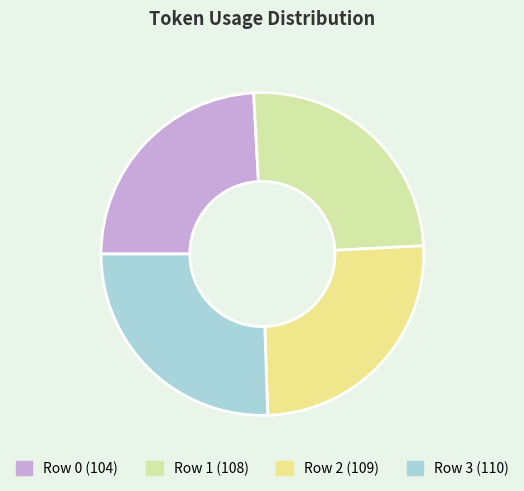

What is the ratio of the value at Row 1 to the value at Row 2?

1.0